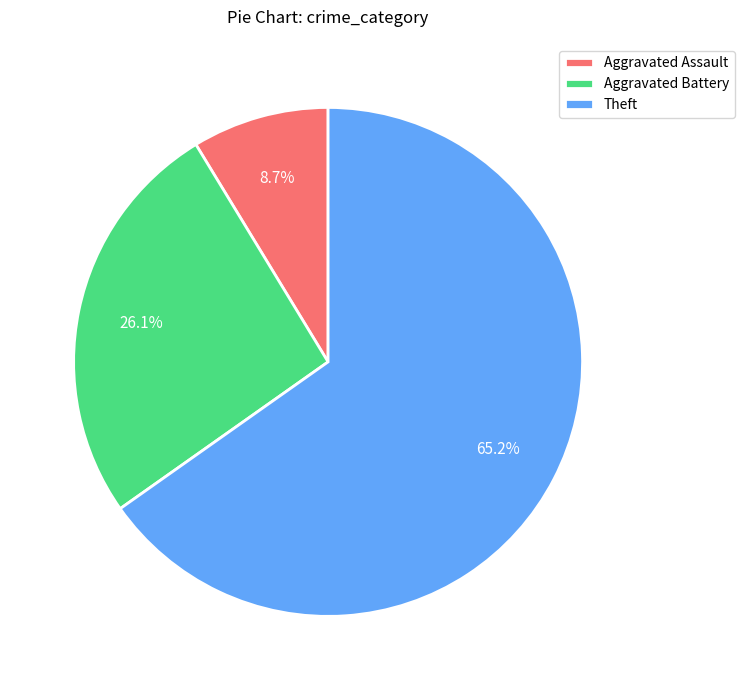

Is it true that Aggravated Battery is 19% of the pie?

False